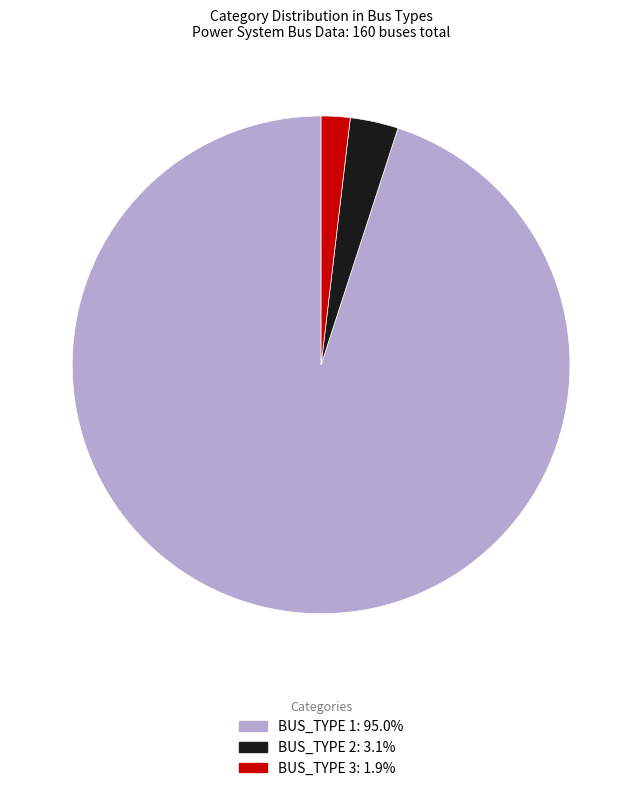

Is there any slice that represents more than half of the pie?

Yes